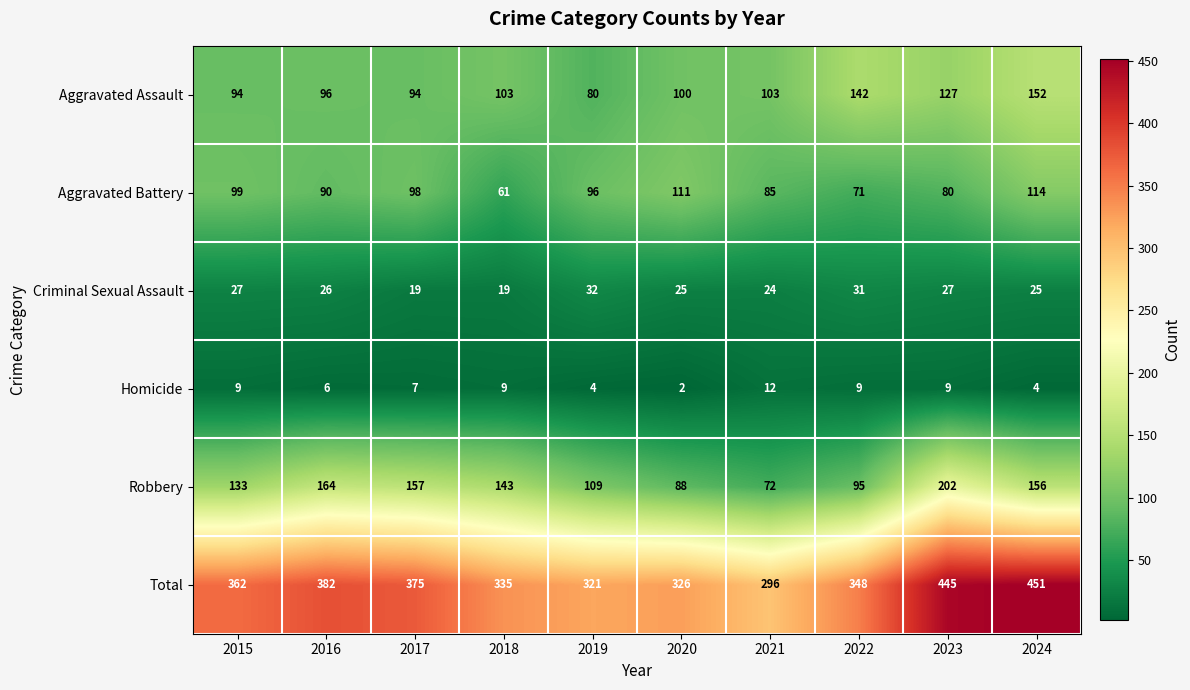

List the series in order of their peak value, lowest first.

Homicide, Criminal Sexual Assault, Aggravated Battery, Aggravated Assault, Robbery, Total